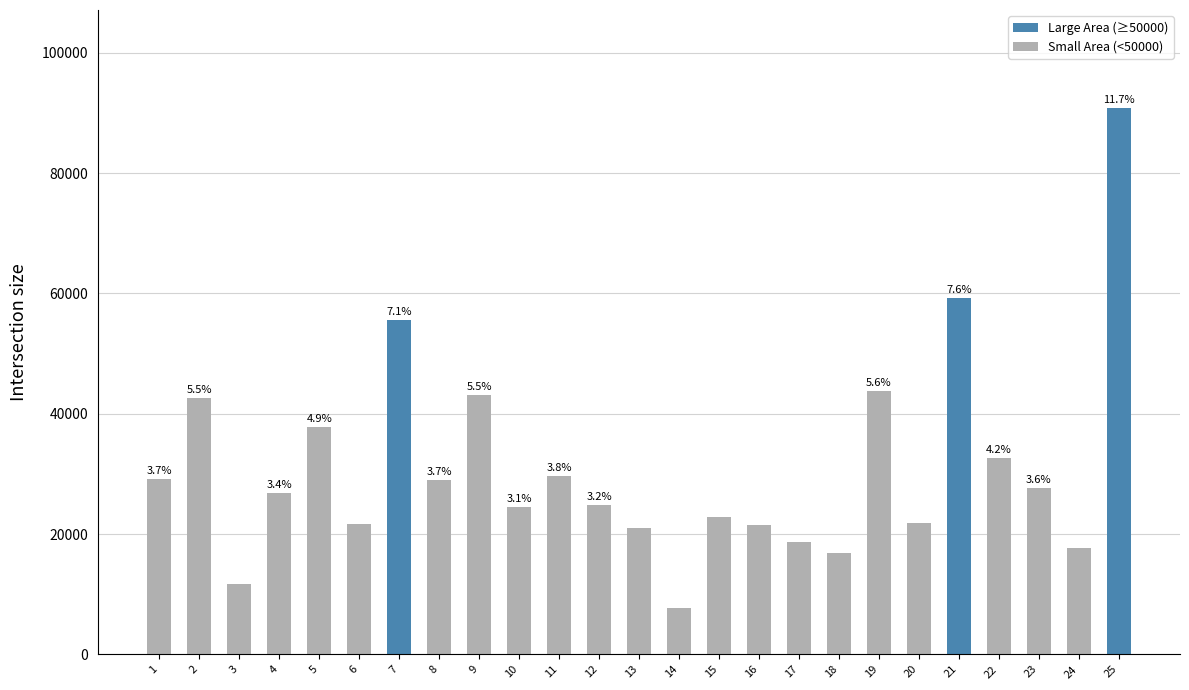

What is the ratio of the value at 11 to the value at 16?

1.4